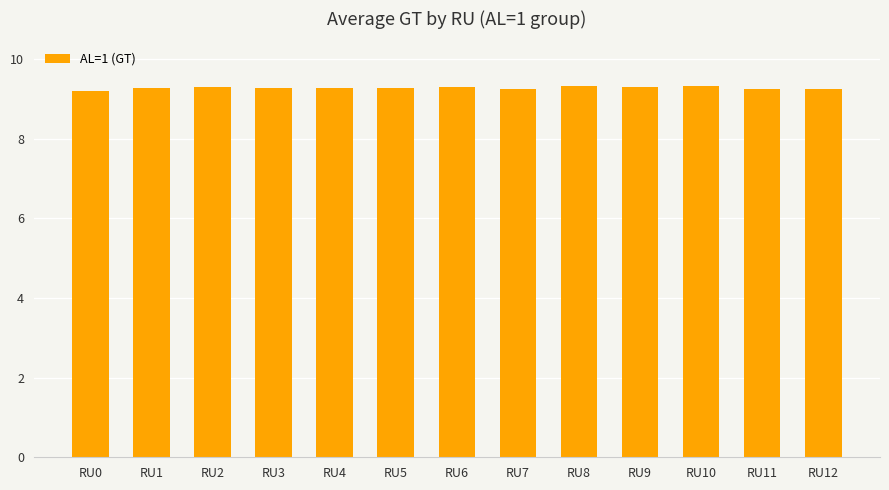

Is it true that the value at RU12 is 2.6?

False